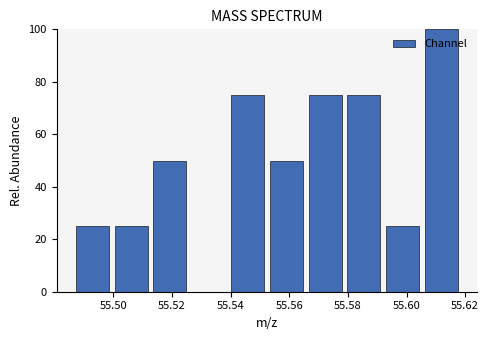

How tall is the bar that spans 55.500 to 55.512 on the x-axis? Neither the bar edges nor the heights are printed on the chart, so give them approximately, as read against the axes.

26